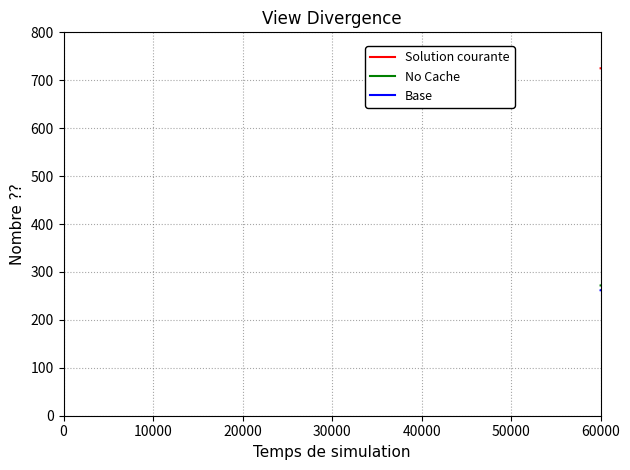

What are all the series names shown in the legend?

Solution courante, No Cache, Base